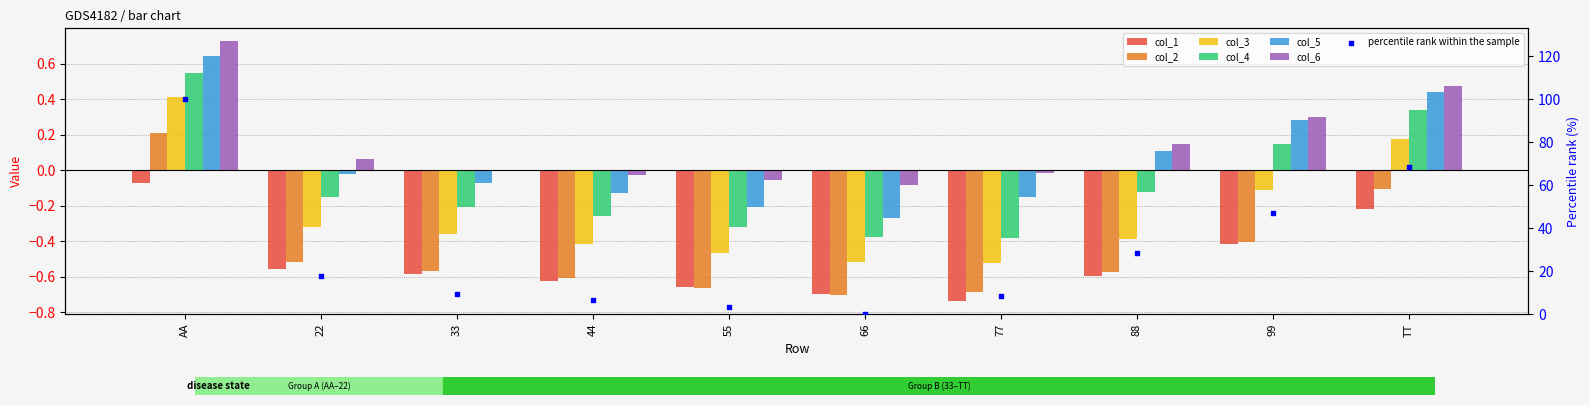

At how many categories does at least one series exceed 0?

5